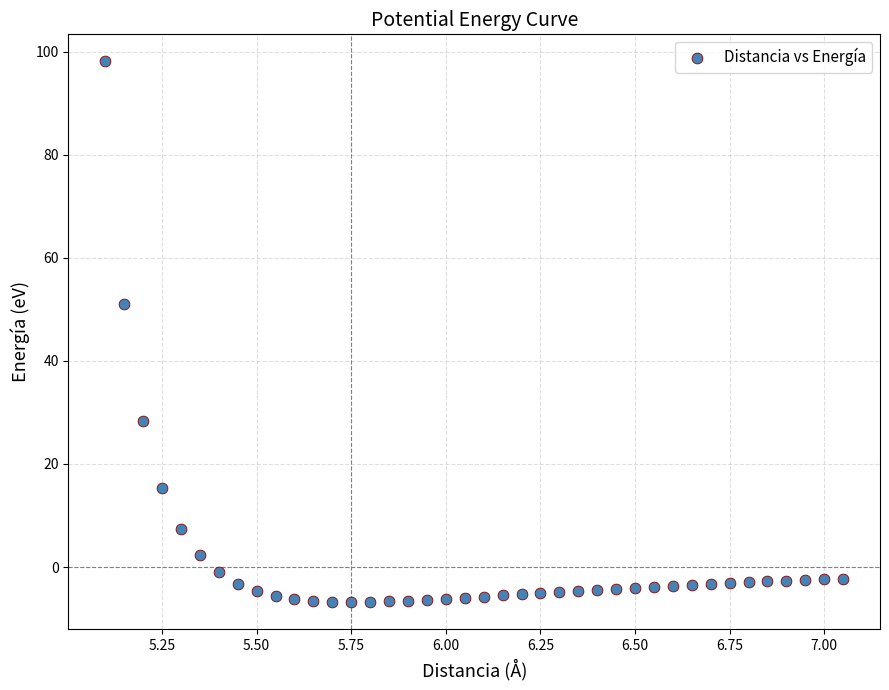

What Y value in the scatter plot is closest to 45?

51.1